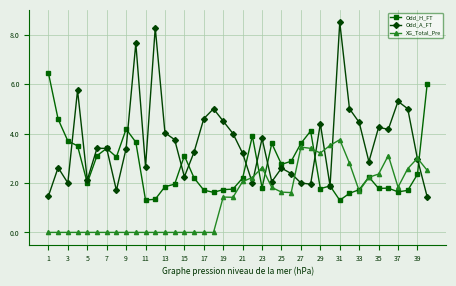

What is the greatest value displayed?

8.5